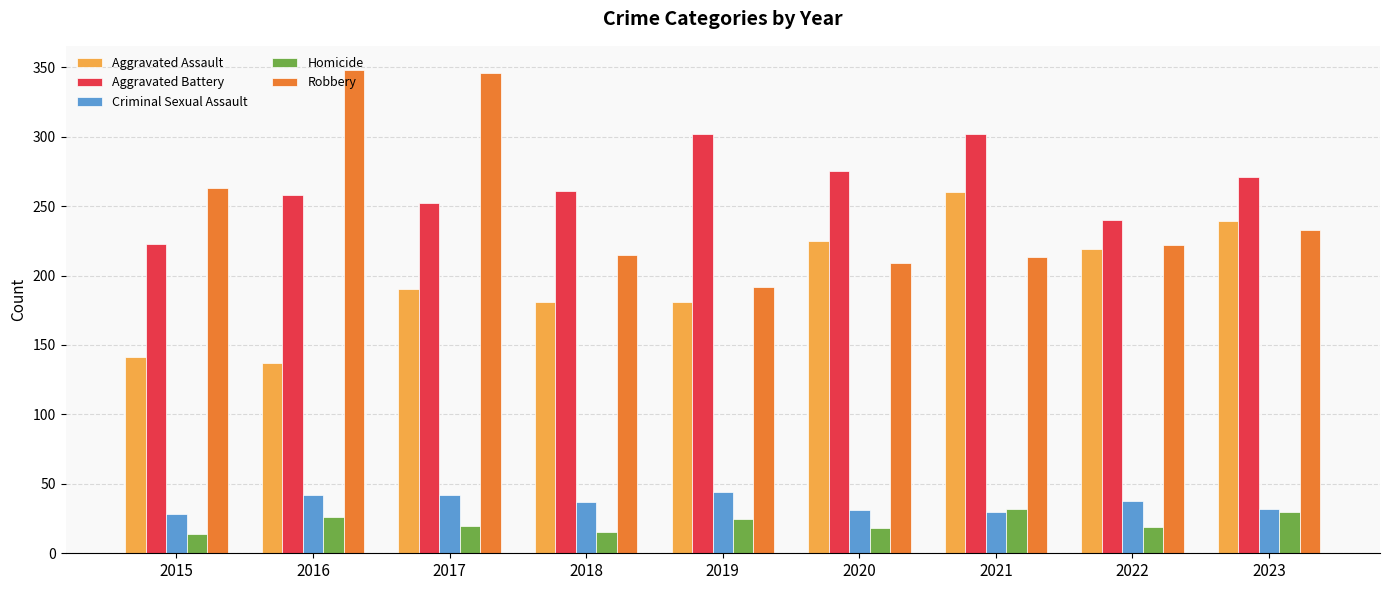

The Homicide series shows 25 at 2019. True or false?

True